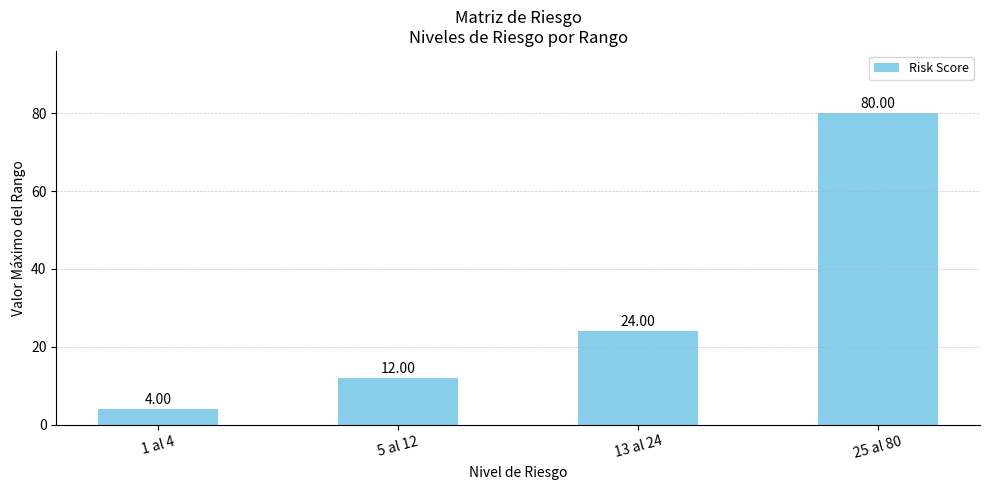

What position from the left is 1 al 4?

1